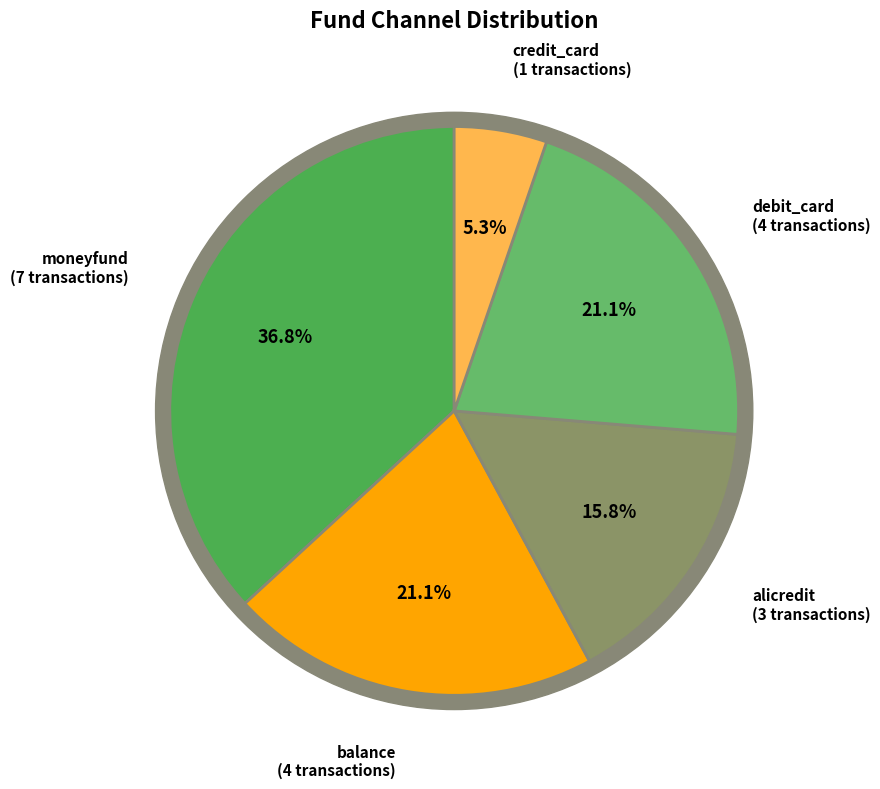

Rank the categories by value from lowest to highest.

credit_card, alicredit, balance, debit_card, moneyfund